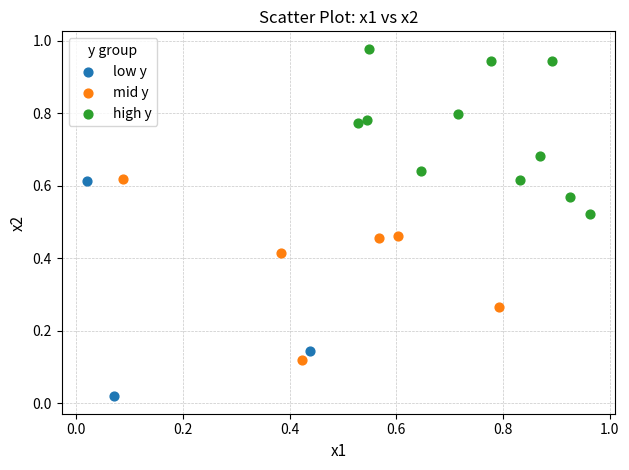

Which series has the widest spread of Y values?

low y